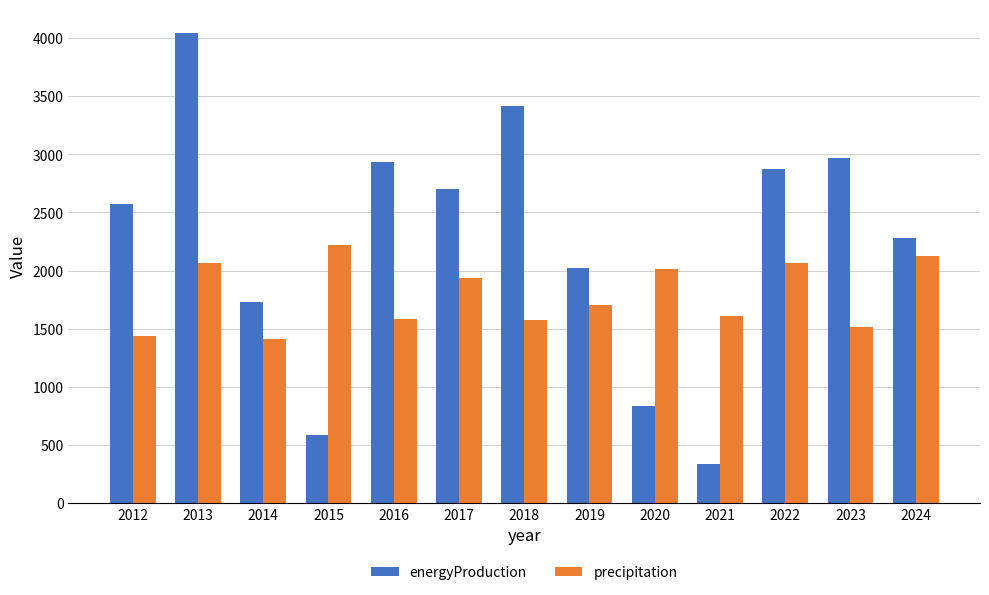

Rank the series by their maximum value, from lowest to highest.

precipitation, energyProduction